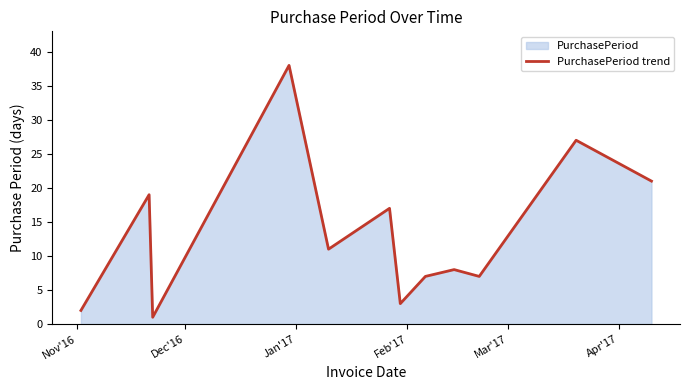

What is the difference between the maximum and minimum values?

37